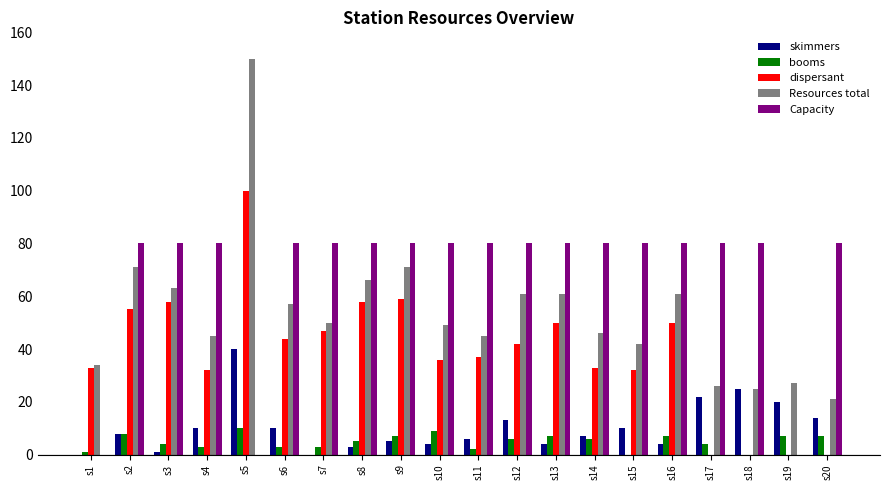

At which category is the sum across all series the highest?

s5